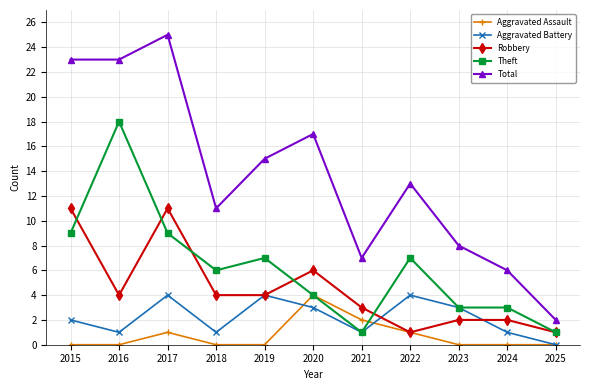

At 2024, list the series in order from smallest to largest.

Aggravated Assault, Aggravated Battery, Robbery, Theft, Total